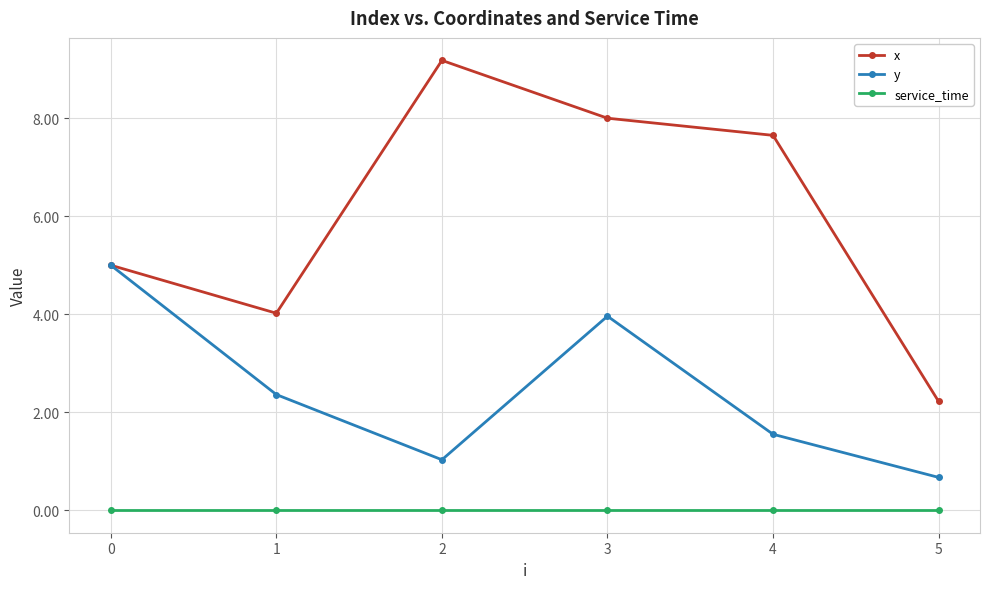

Reading left to right, list all the values displayed in this chart.

x: 0=5.0	1=4.0	2=9.2	3=8.0	4=7.7	5=2.2
y: 0=5.0	1=2.4	2=1.0	3=4.0	4=1.6	5=0.7
service_time: 0=0.0	1=0.0	2=0.0	3=0.0	4=0.0	5=0.0